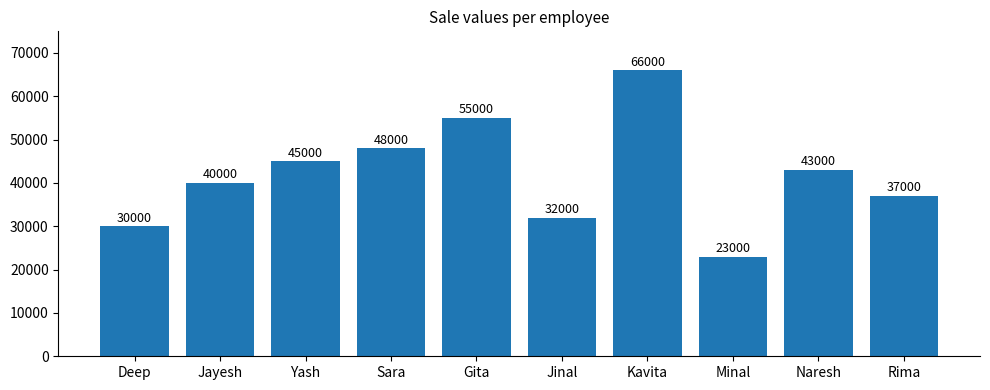

How many values are below 43000?

5